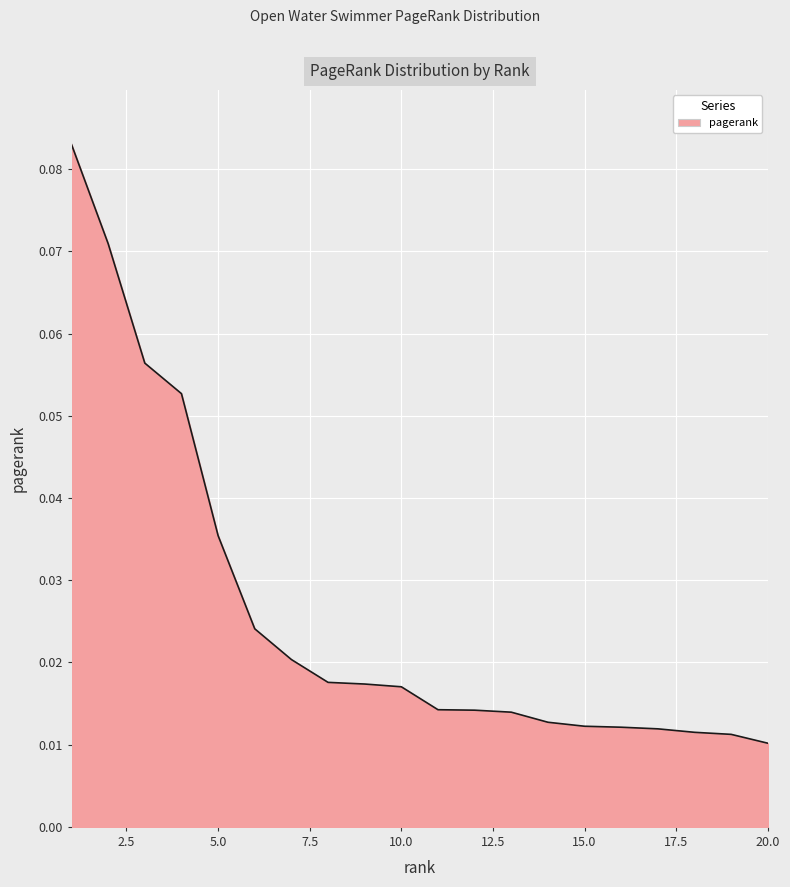

How many lines are shown in the chart?

1